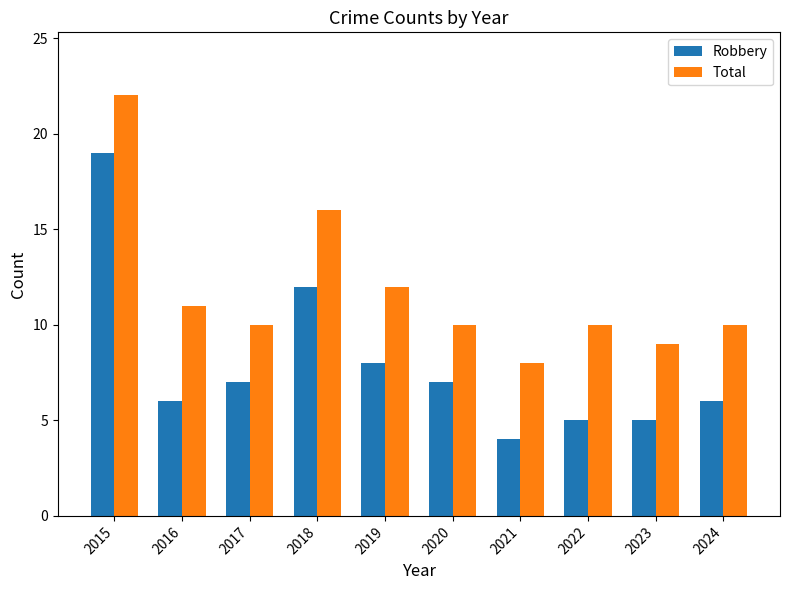

The value of Total at 2015 is 8. True or false?

False